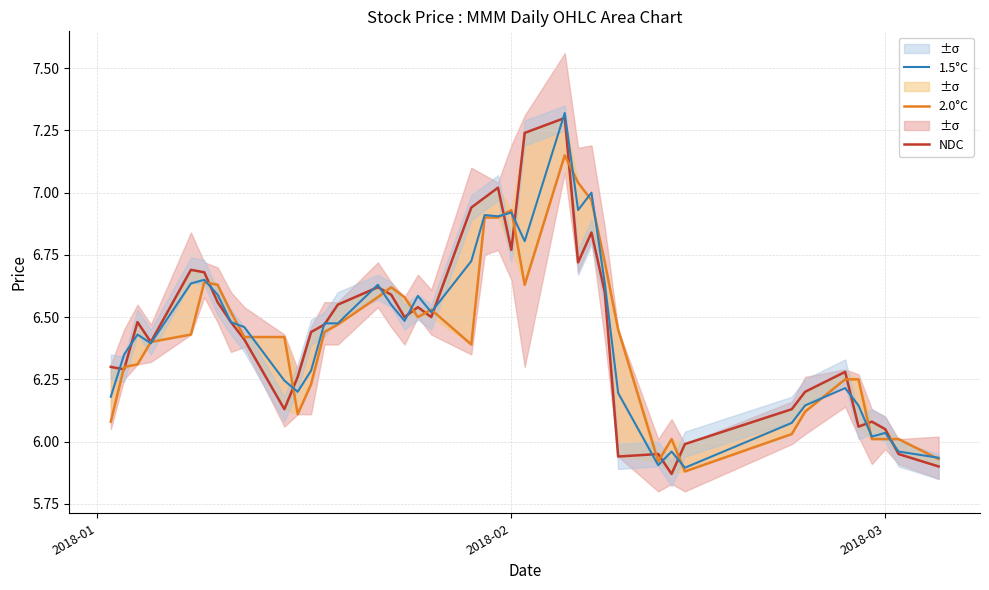

What is the difference between the second highest and minimum values in the 2.0°C series?

1.2